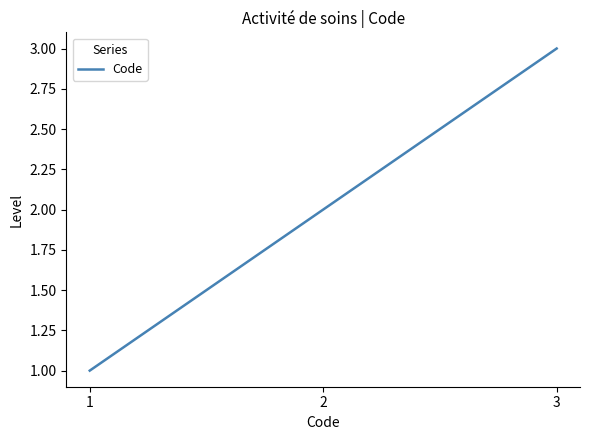

Reading right to left, transcribe all the data shown in this chart.

3=3	2=2	1=1